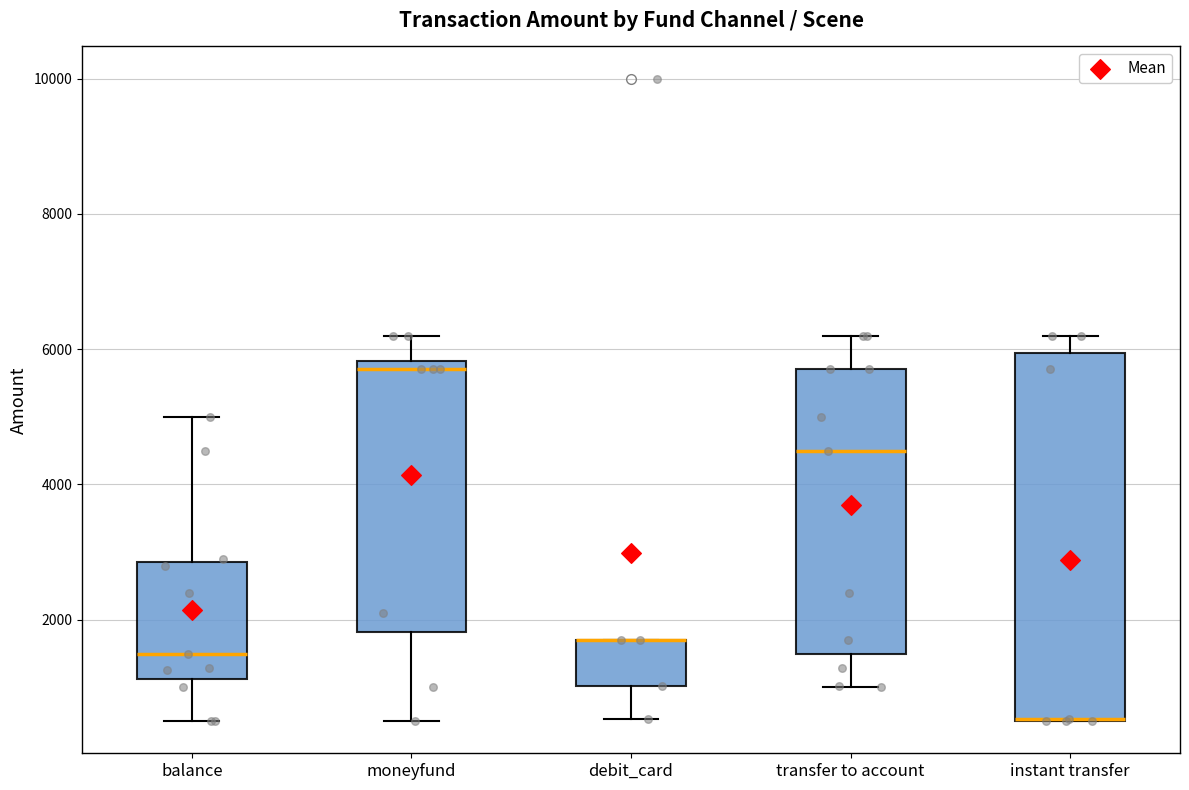

Reading left to right, transcribe this box plot: for each box, give where its median line is, the range the box spans, and where its two whiskers end, as read against the y-axis. The values are not printed on the chart, so give them approximately, as read against the axis.

balance: median 1600, box 1200 to 2800, whiskers 600 to 5000
moneyfund: median 5800 (just below the box's upper edge), box 1800 to 5800, whiskers 600 to 6200
debit_card: median 1800 (drawn on the box's upper edge), box 1000 to 1800, whiskers 600 to 1800
transfer to account: median 4600, box 1400 to 5800, whiskers 1000 to 6200
instant transfer: median 600 (drawn on the box's lower edge), box 600 to 6000, whiskers 600 to 6200